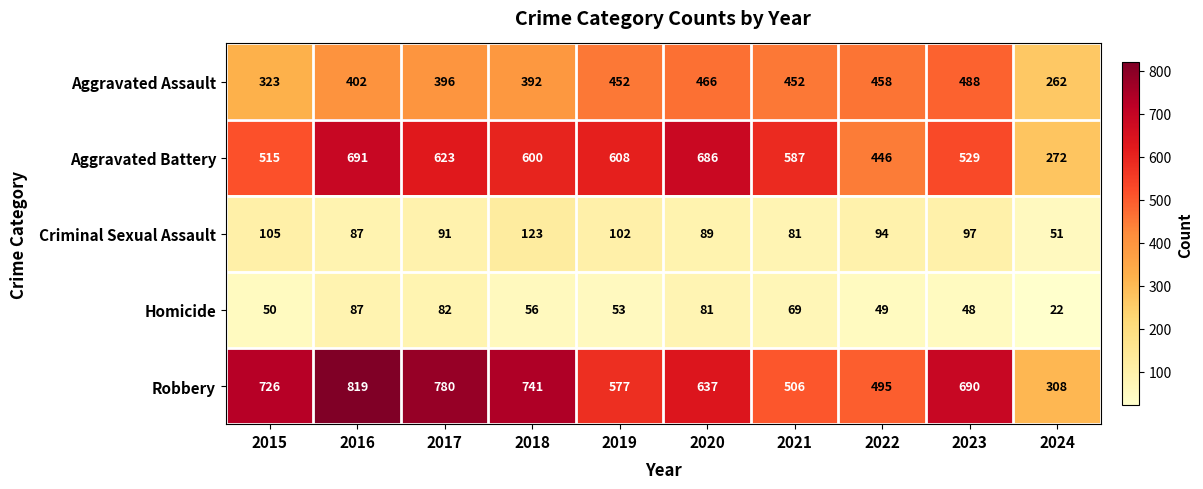

What is the difference between the Criminal Sexual Assault values at 2022 and 2015?

11